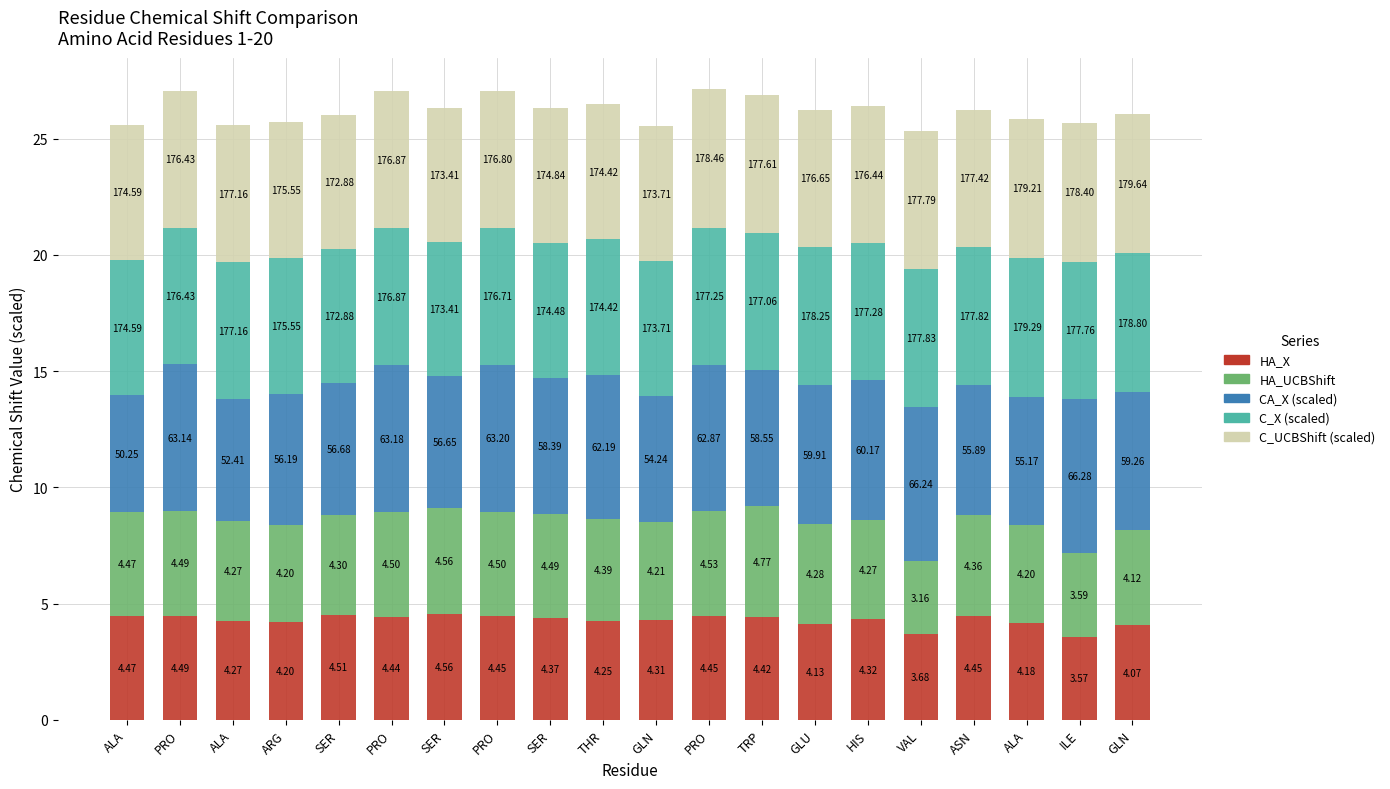

Does the chart contain any negative values?

No